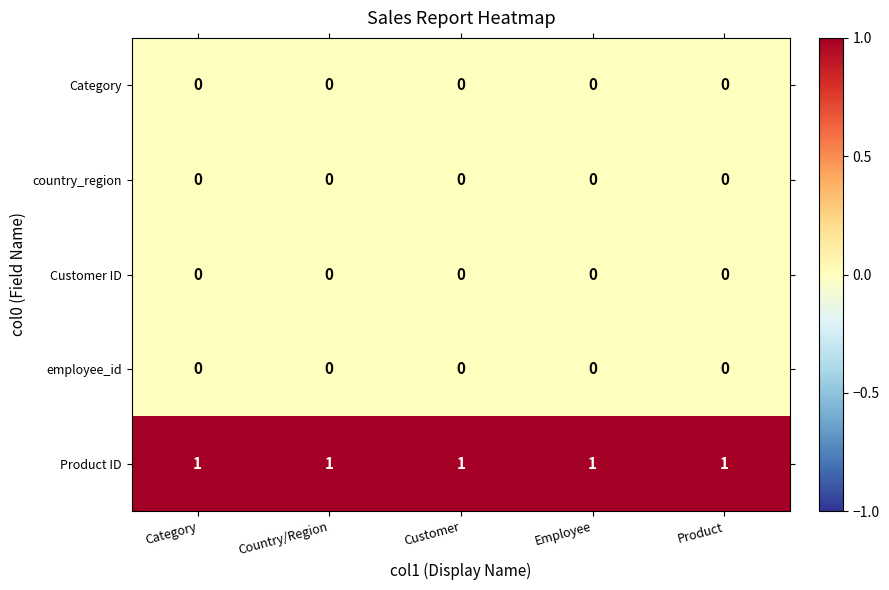

Which series has the largest total across all categories?

Product ID